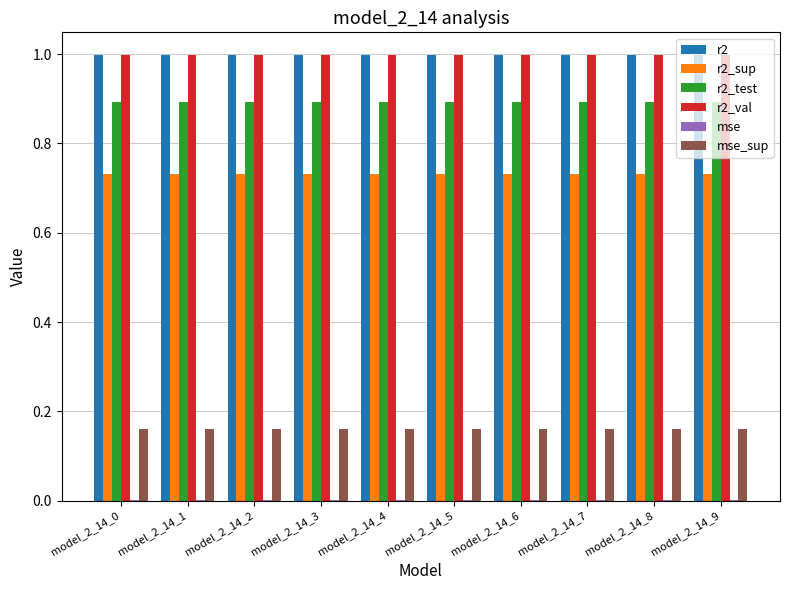

The r2_sup series shows 0.5 at model_2_14_5. True or false?

False